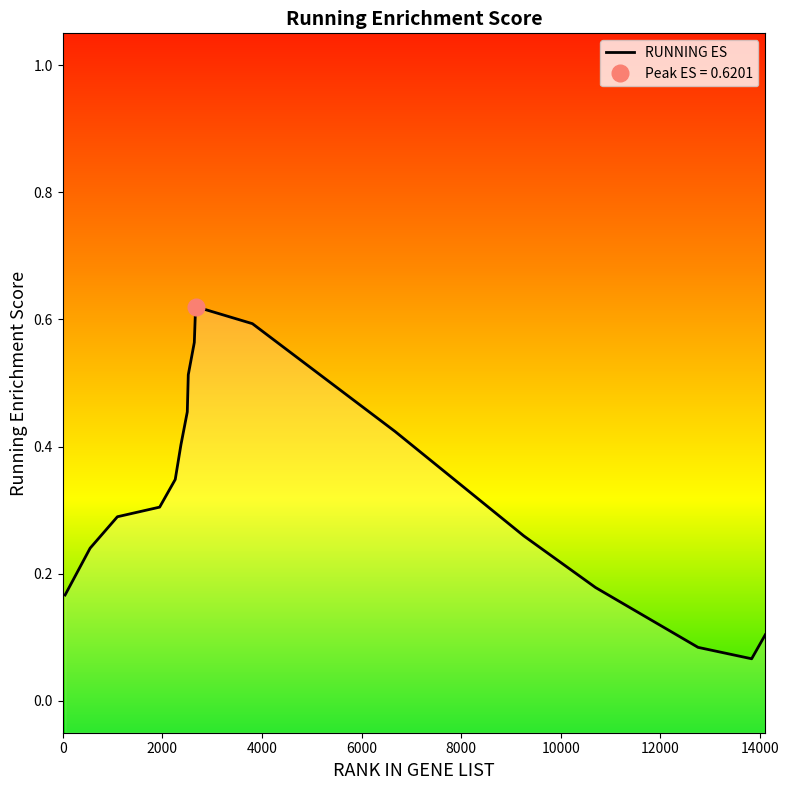

What is the value of the 8th point from the left?

0.5